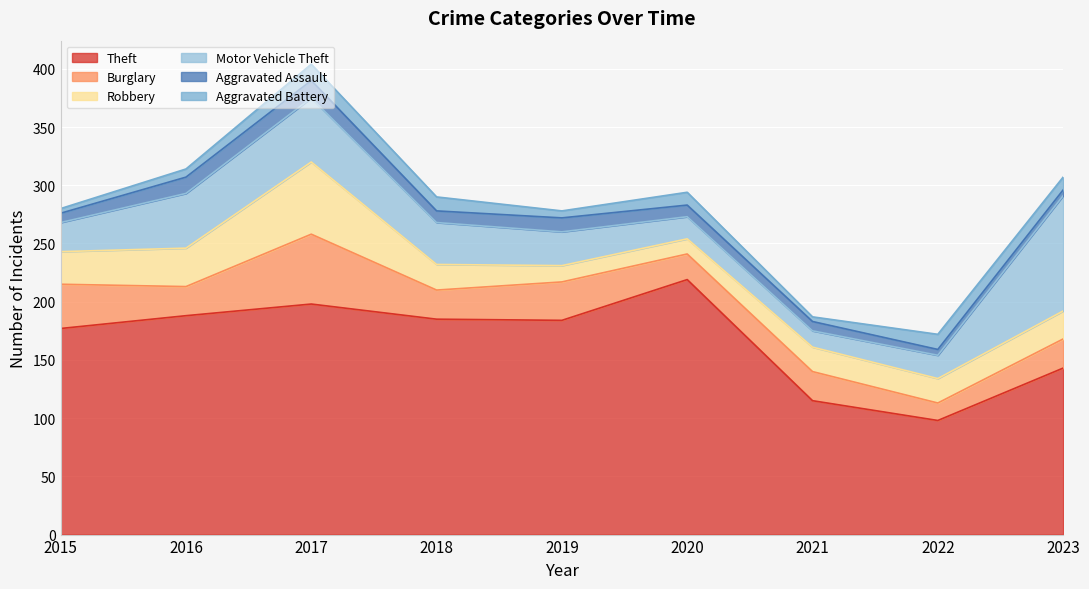

Count the number of data series in this chart.

6